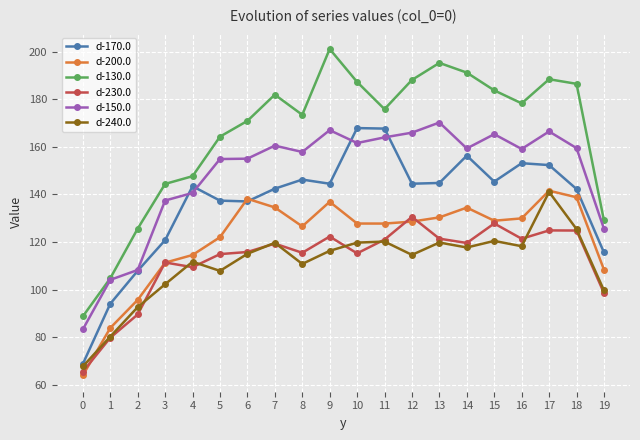

Is it true that d-200.0 equals 62.9 at 7?

False